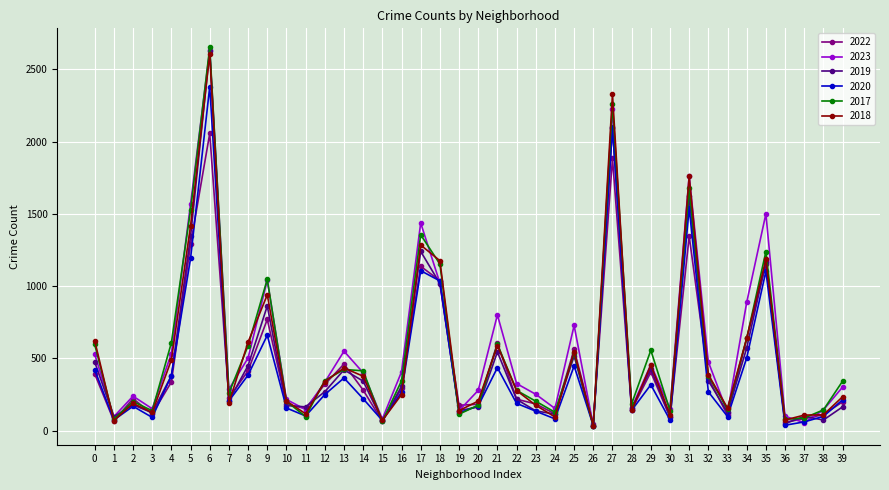

The value of 2022 at 11 is 154. True or false?

True